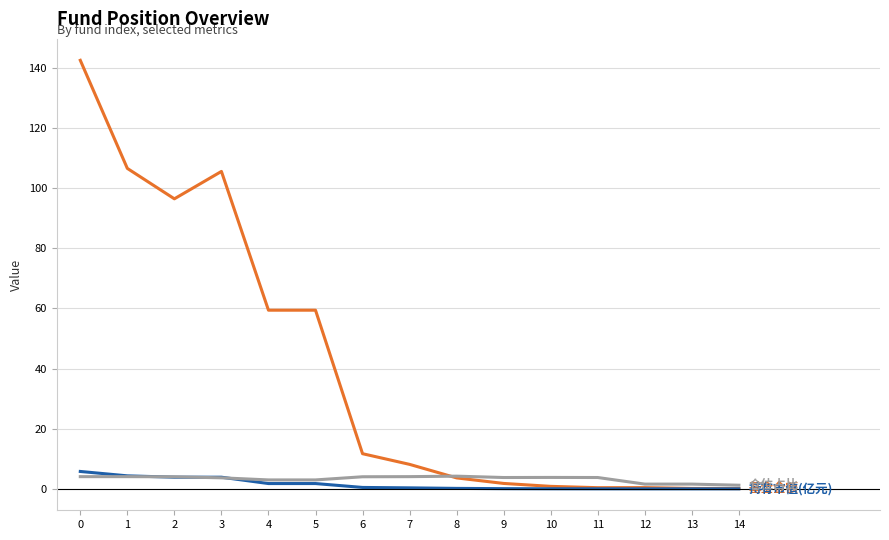

What is the greatest value displayed?

142.5